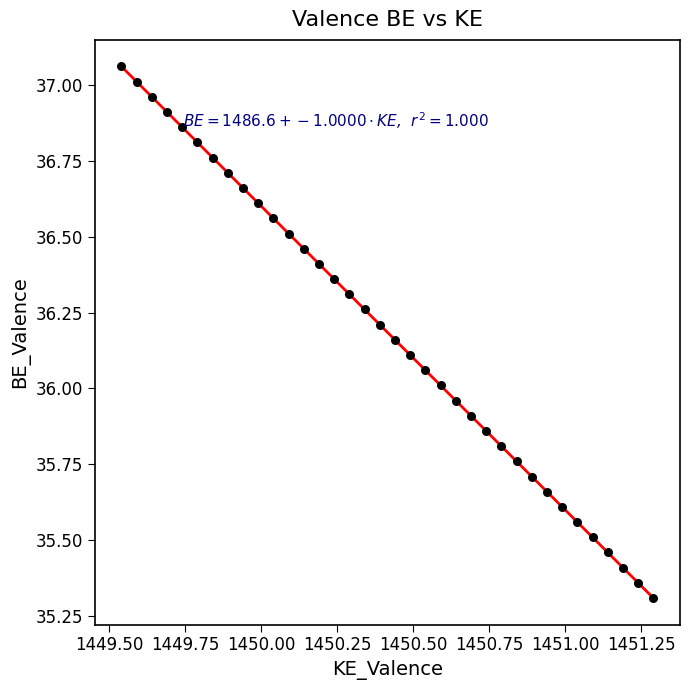

What is the range of X values (max minus min)?

1.8